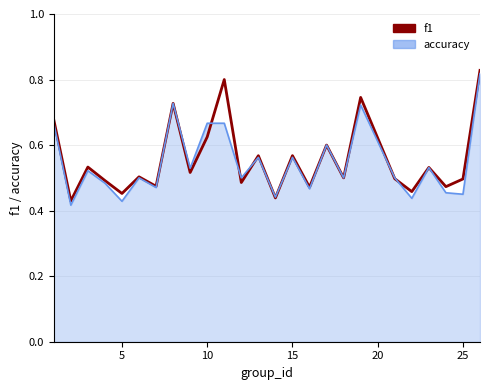

What is the sum of all values?

13.9